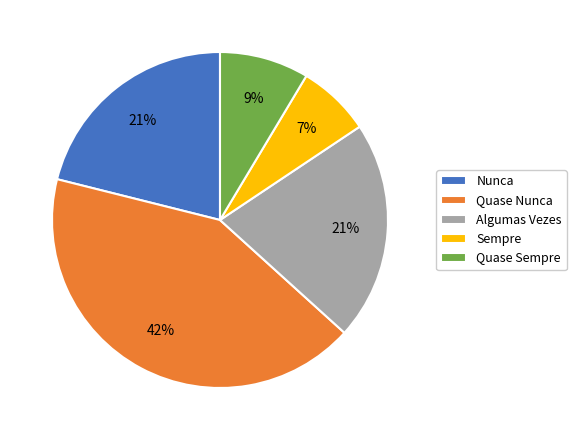

Which slice is the smallest?

Sempre